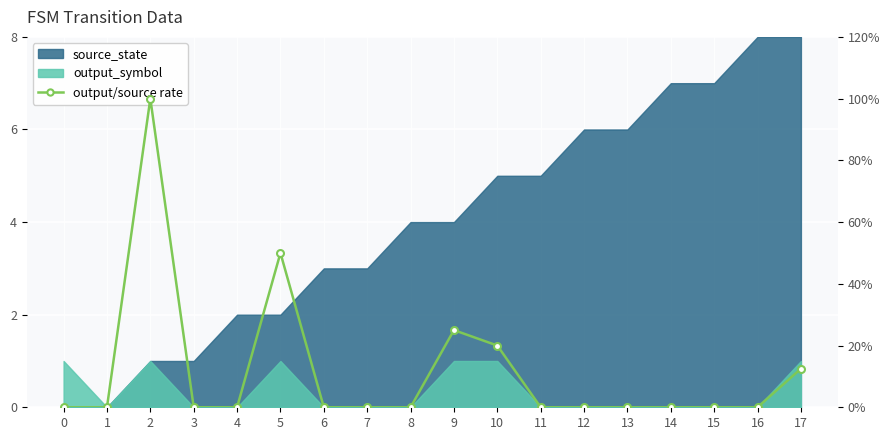

Reading left to right, extract all data points from this chart.

0=0.0	1=0.0	2=1.0	3=0.0	4=0.0	5=0.5	6=0.0	7=0.0	8=0.0	9=0.2	10=0.2	11=0.0	12=0.0	13=0.0	14=0.0	15=0.0	16=0.0	17=0.1